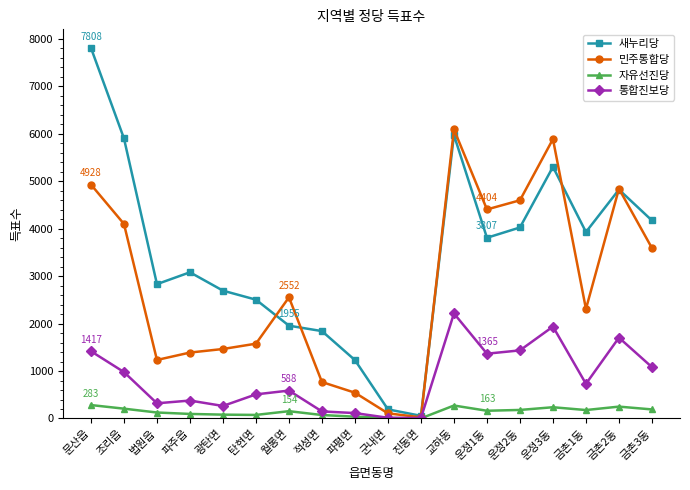

Which category has the highest value in the 새누리당 series?

문산읍